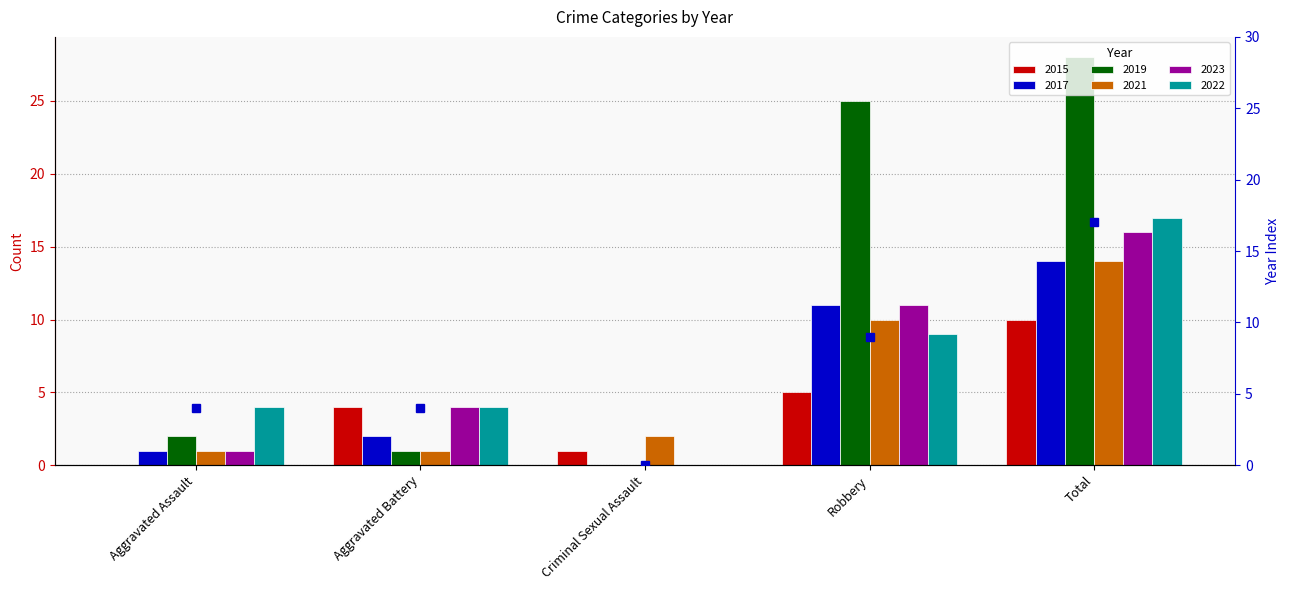

List the labels in order of value, largest first.

Total, Robbery, Aggravated Assault, Aggravated Battery, Criminal Sexual Assault